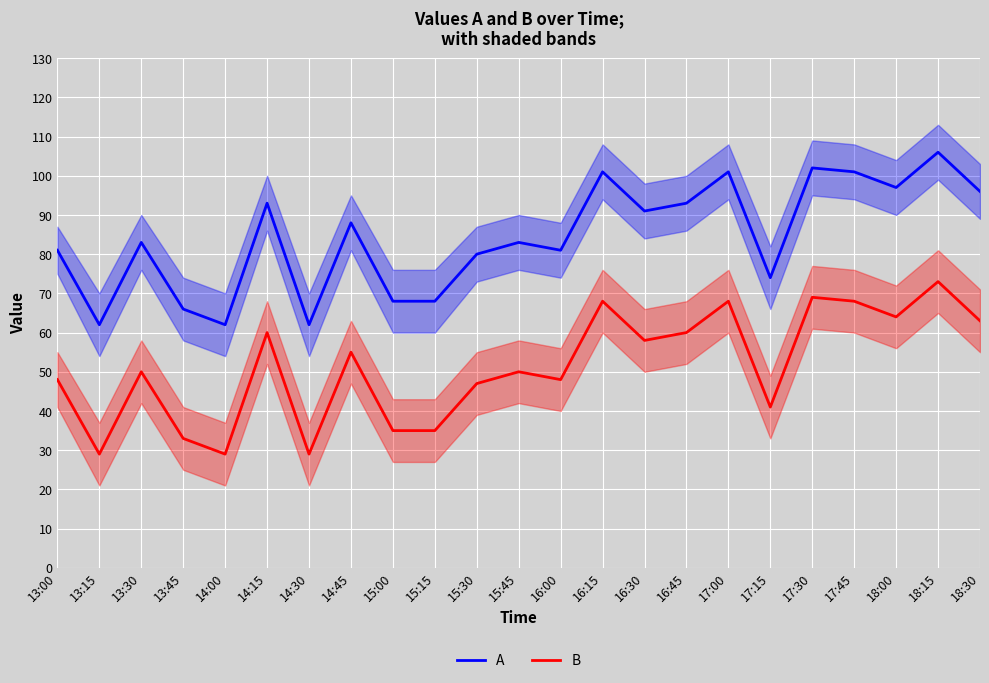

What is the lowest value of the A series?

62